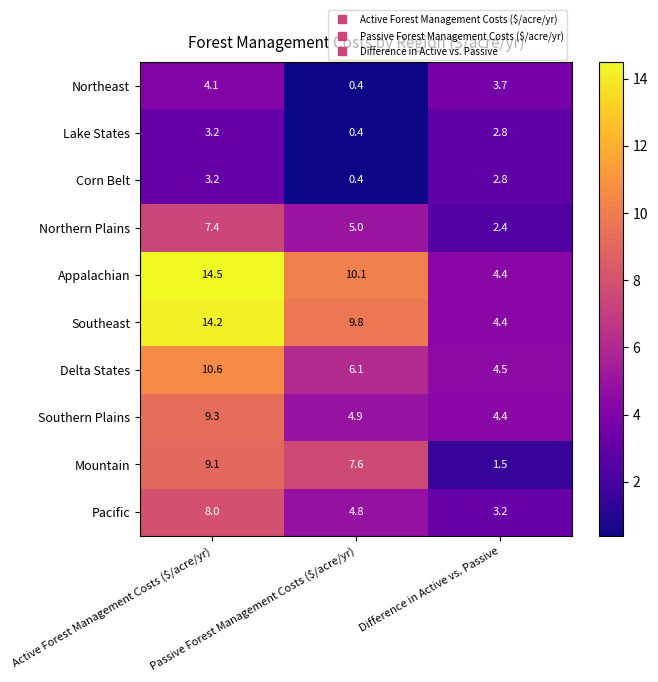

Which series has the largest range (max minus min)?

Appalachian